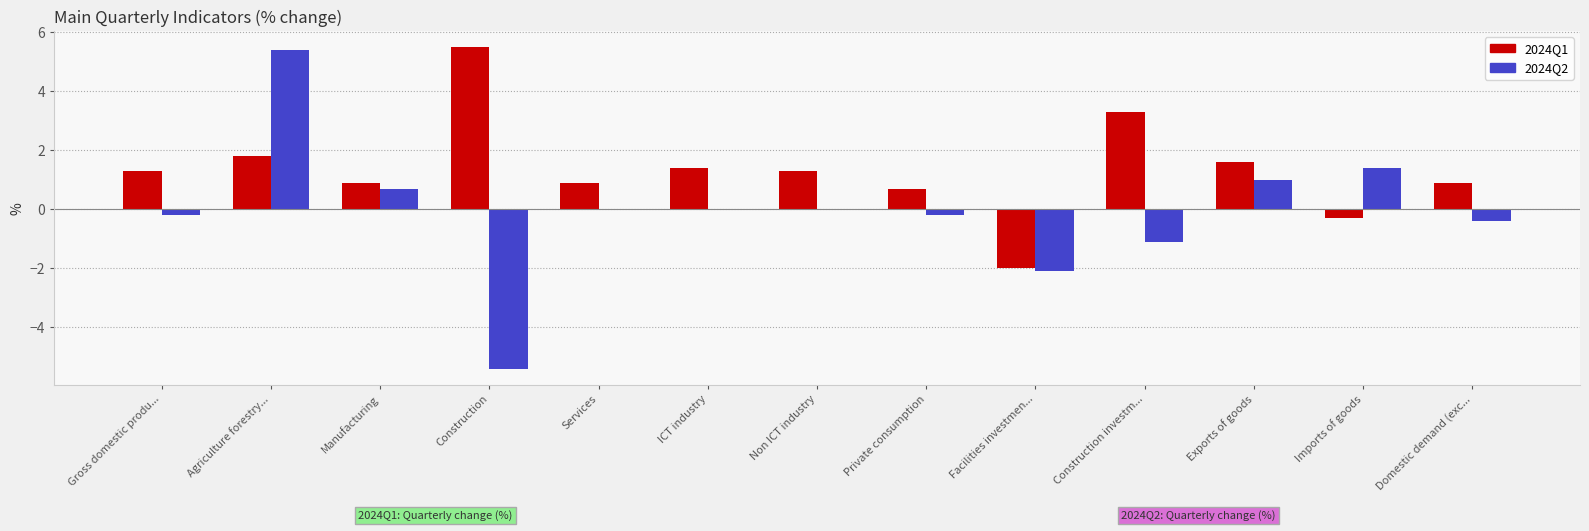

Which series has the largest range (max minus min)?

2024Q2